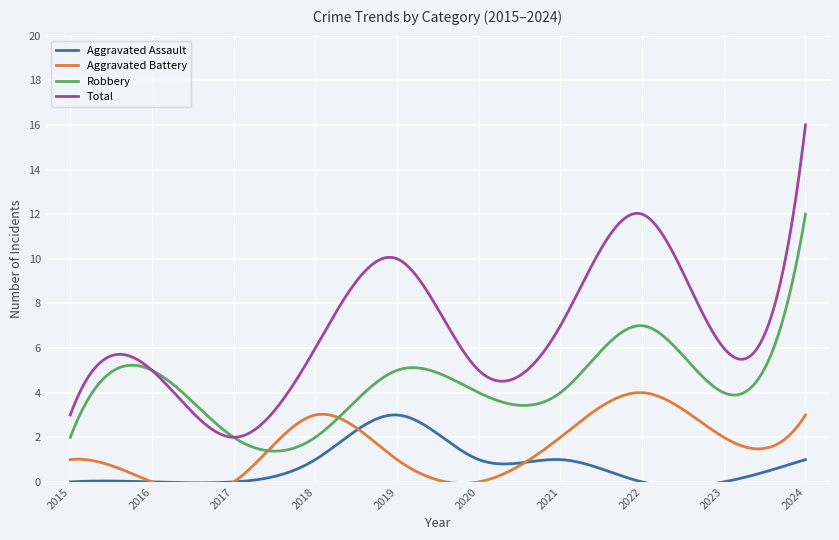

At which label does Aggravated Assault first exceed 1?

2019